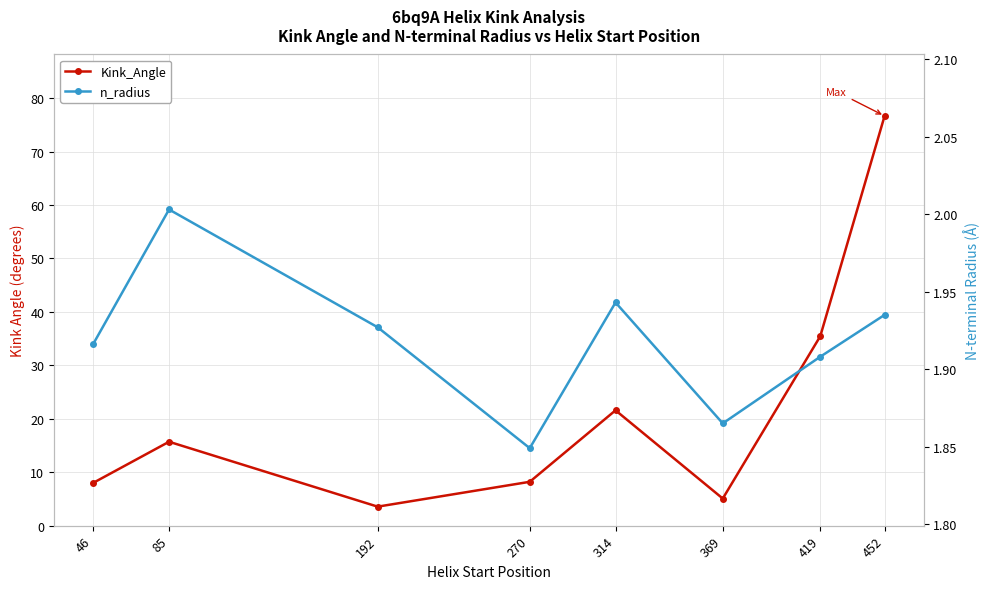

True or false: n_radius and Kink_Angle intersect in this chart.

False